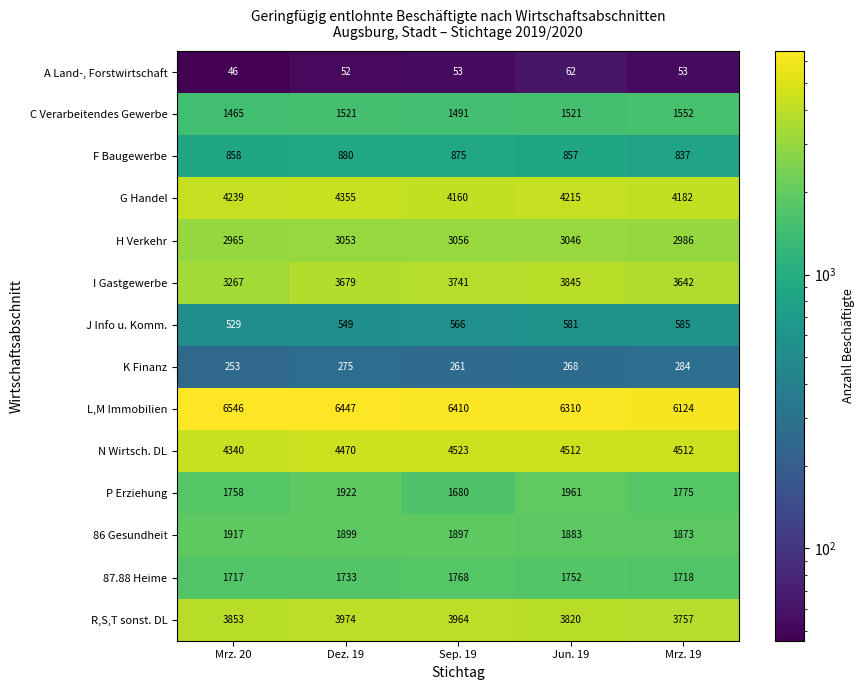

Rank the categories by K Finanz value from highest to lowest.

Mrz. 19, Dez. 19, Jun. 19, Sep. 19, Mrz. 20